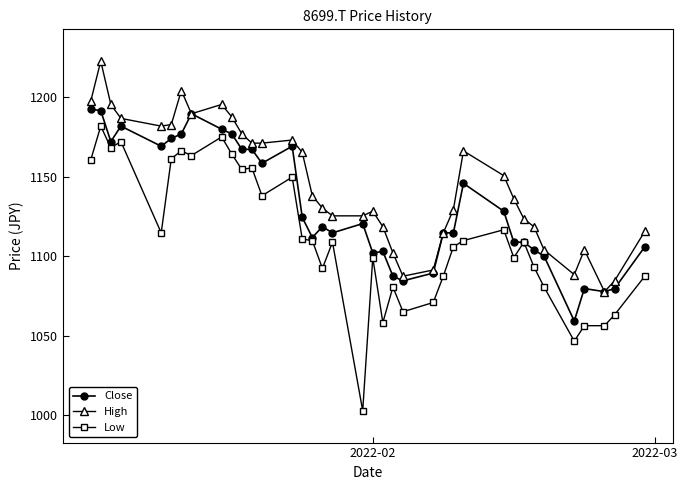

Which series has the widest spread of values?

Low